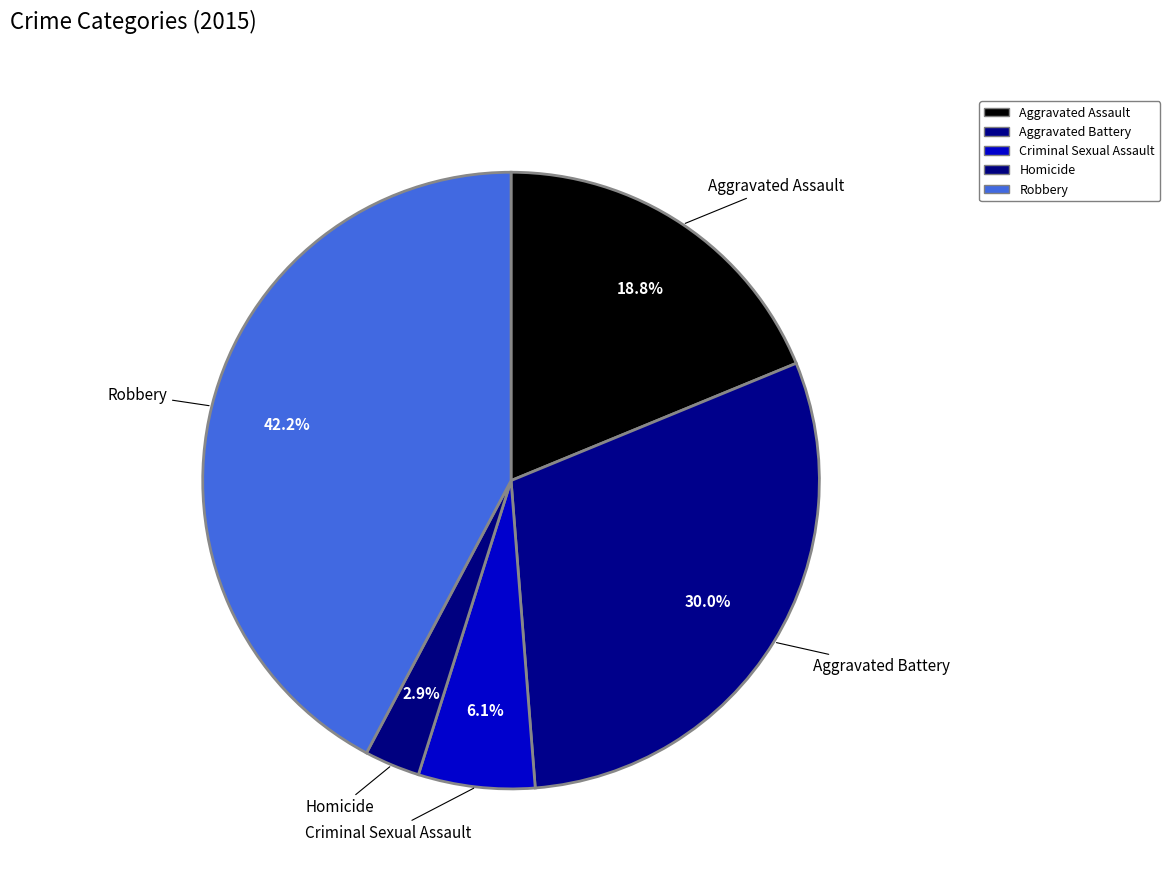

How many slices are in this pie chart?

5